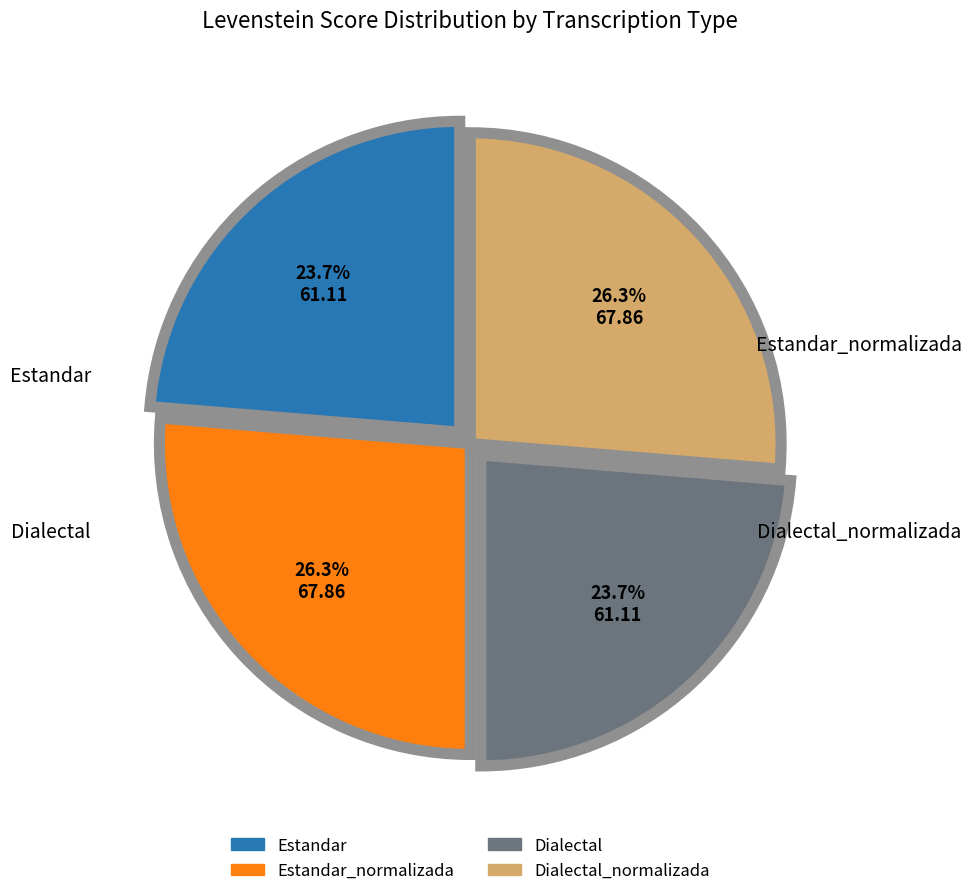

Does any single category account for the majority?

No